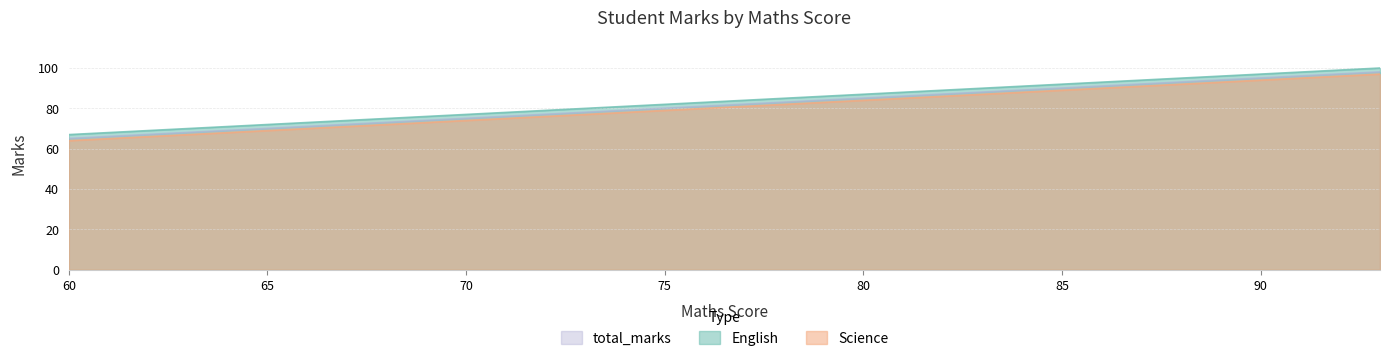

True or false: English has more than 2 points higher than both neighbors.

False